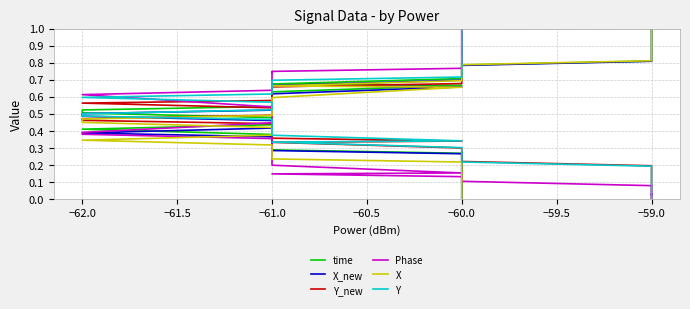

What is the average value of the Y series?

0.5